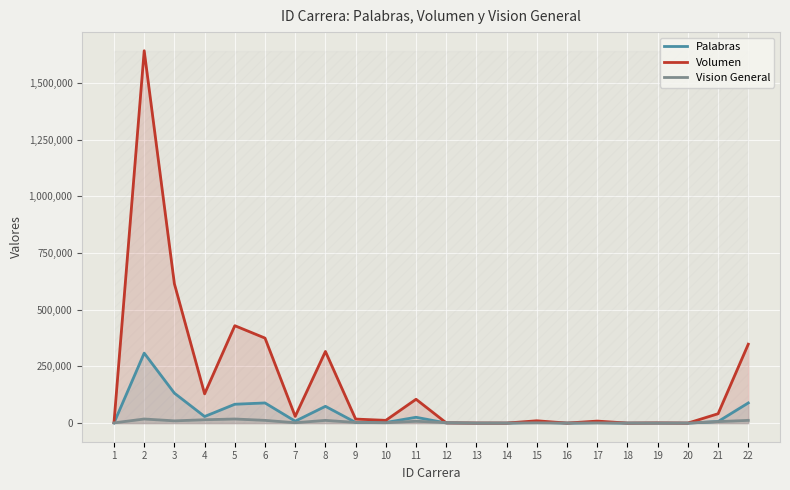

Which series changed the most between 14 and 18?

Volumen